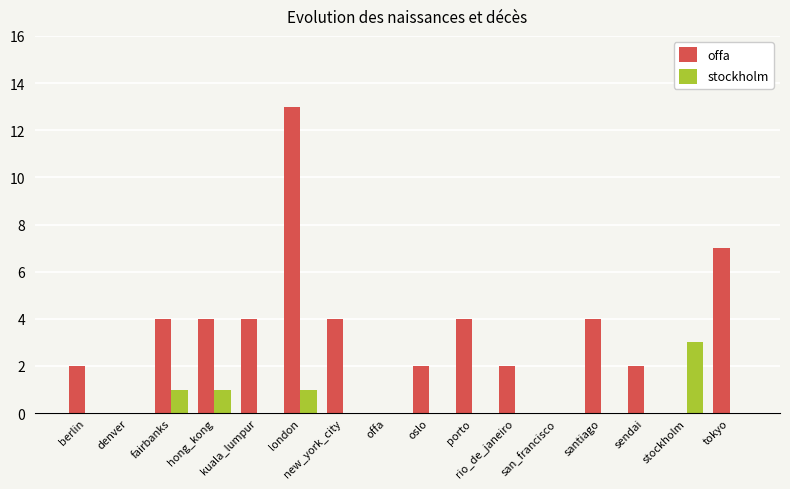

What is the approximate value of stockholm at london?

1